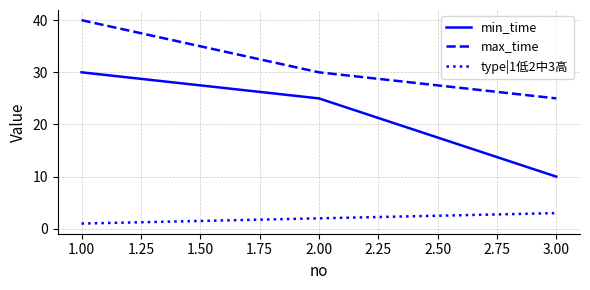

Is the value of min_time at 1.00 greater than the value of max_time at 3.00?

Yes